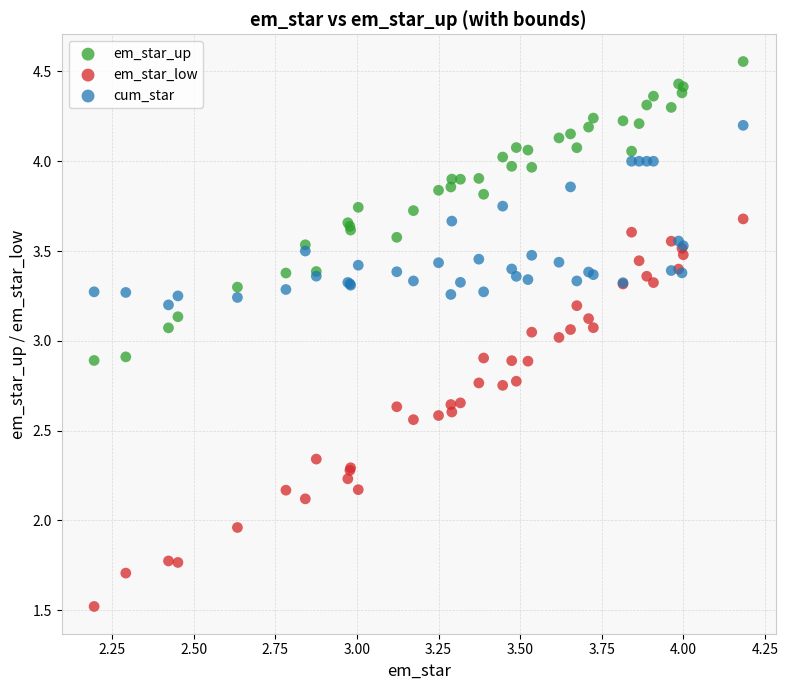

Which series contains the lowest Y value?

em_star_low